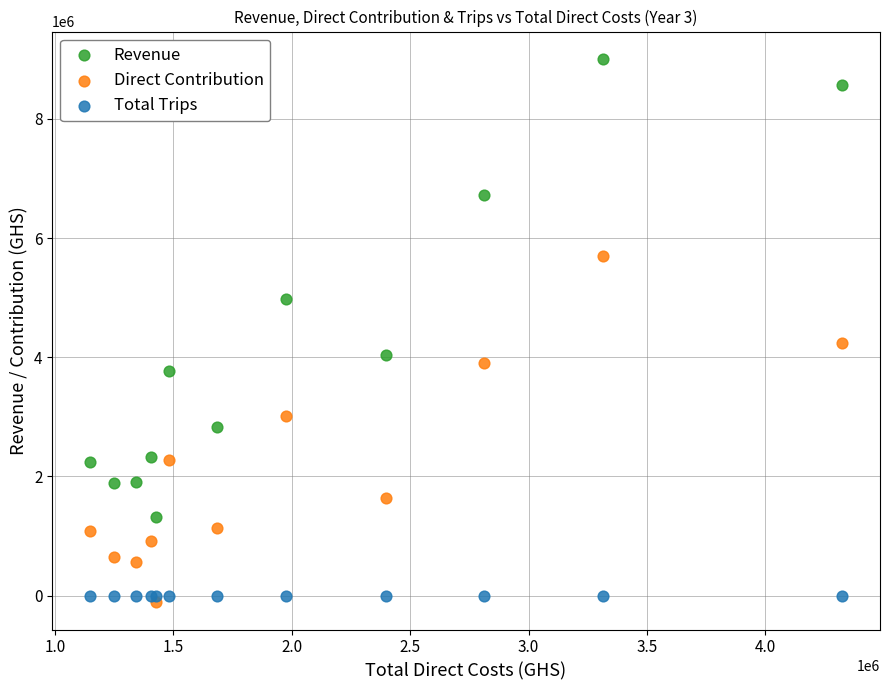

Which series contains the highest Y value?

Revenue